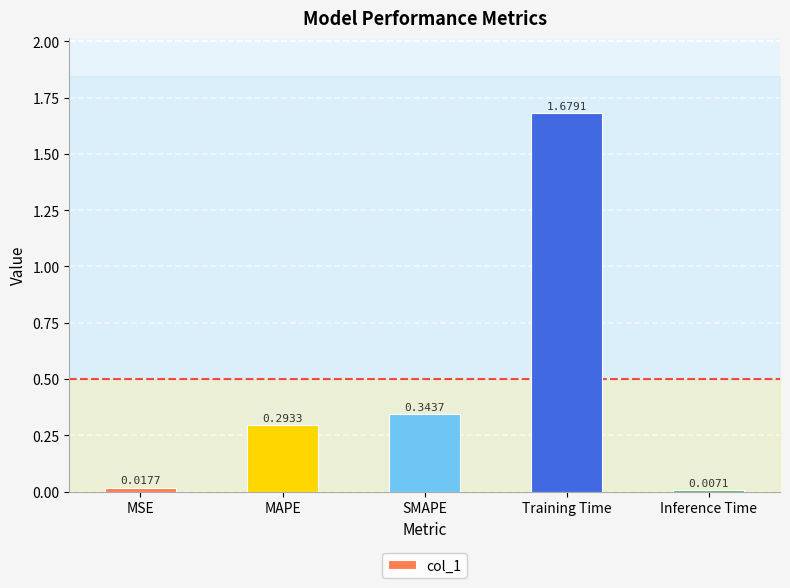

List the labels in order of value, smallest first.

Inference Time, MSE, MAPE, SMAPE, Training Time